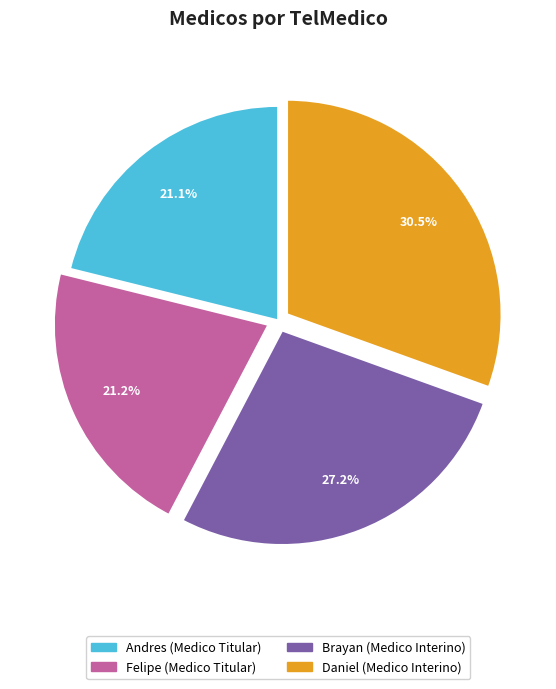

To the nearest percent, what is the difference between the largest and smallest slice percentages?

9%